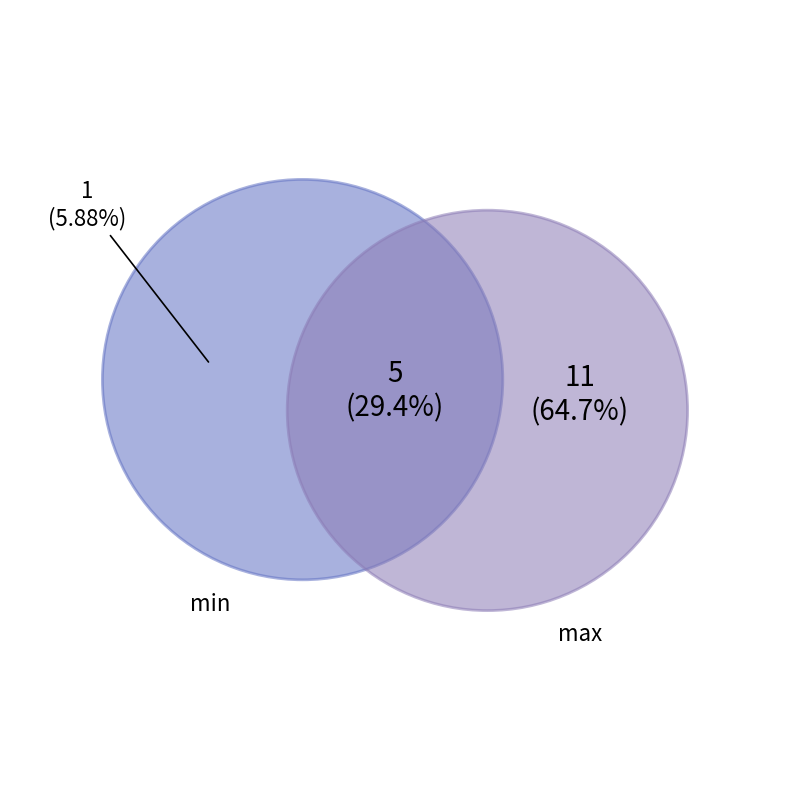

Which slice is the largest?

max